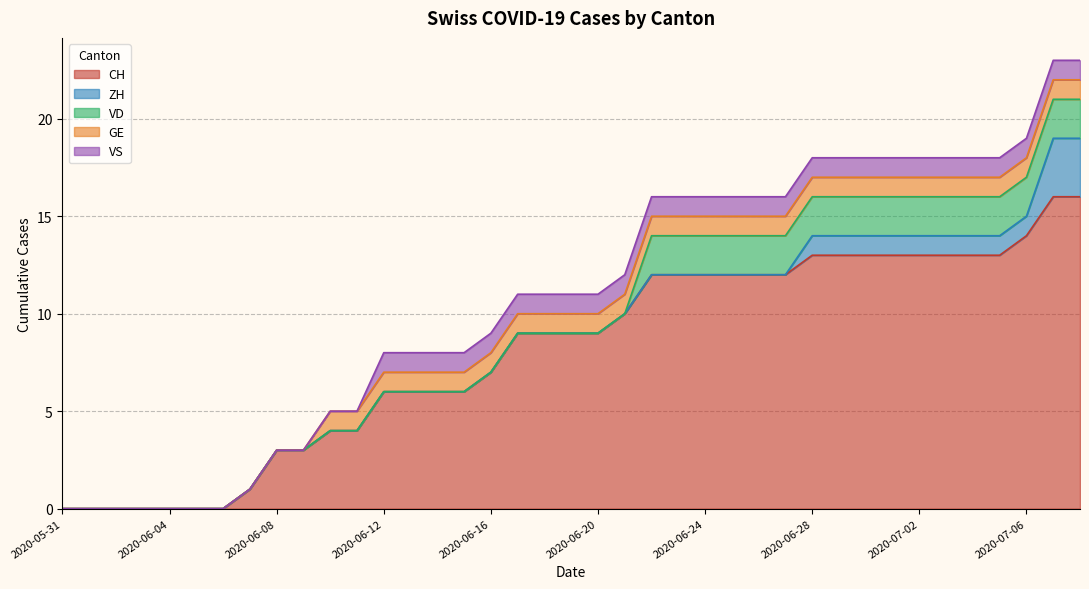

What is the total value across all series at 2020-06-28?

18